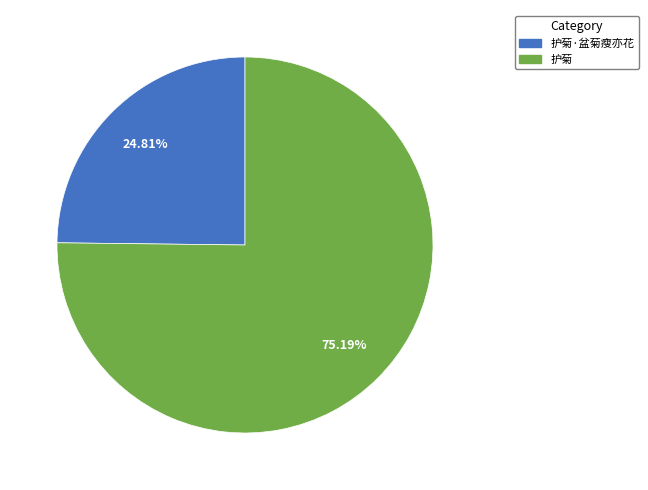

How many slices are in this pie chart?

2